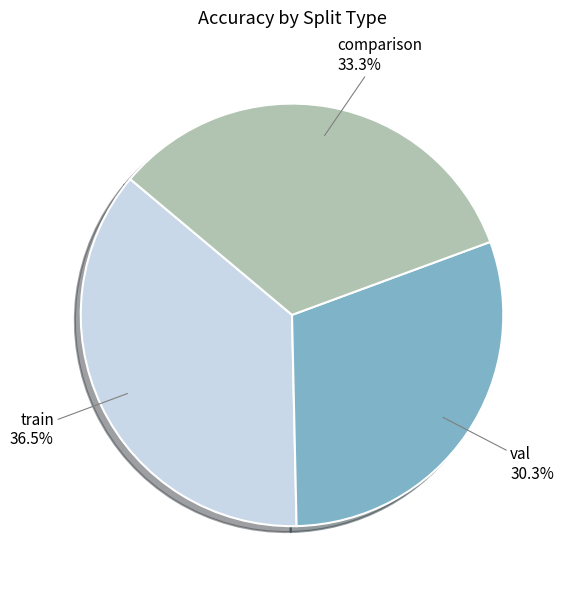

Does any single category account for the majority?

No